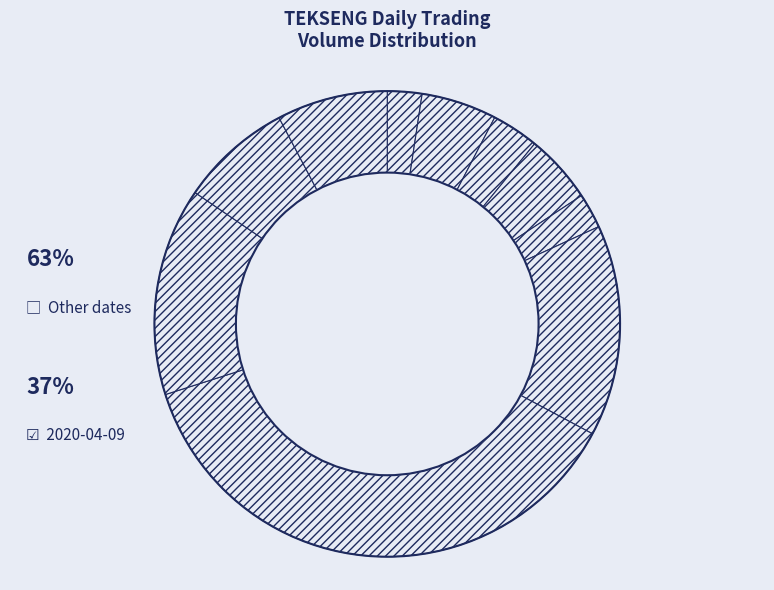

How many slices are in this pie chart?

10